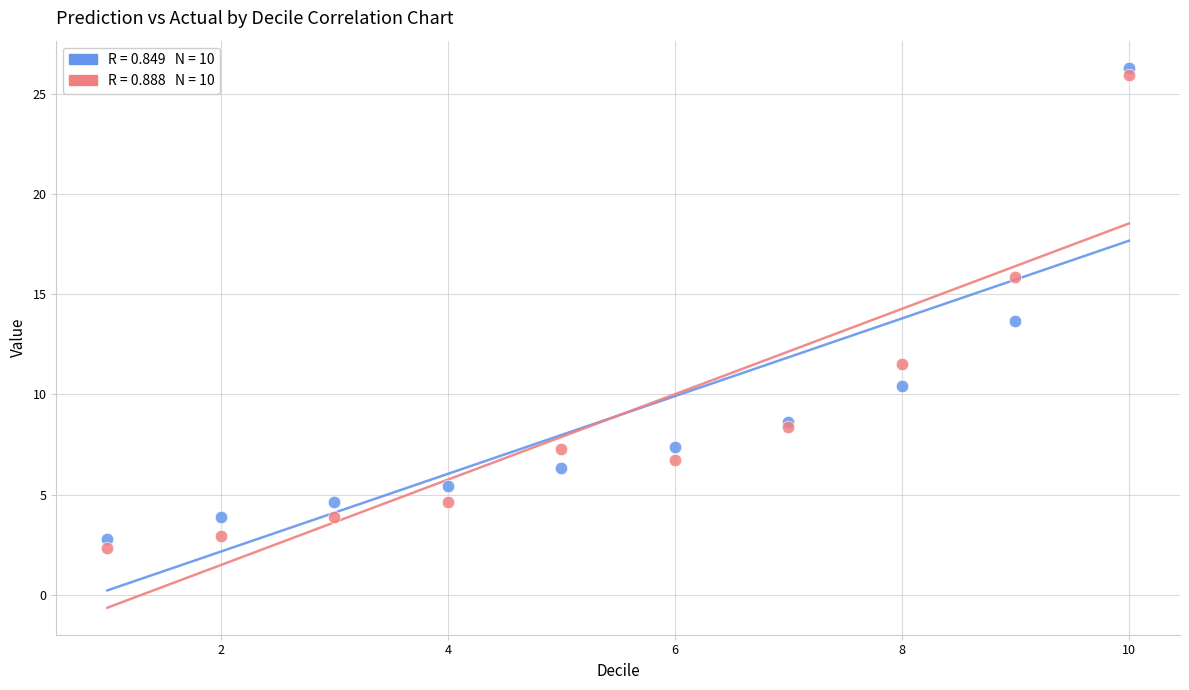

Across all series, what Y value is closest to 14?

13.7